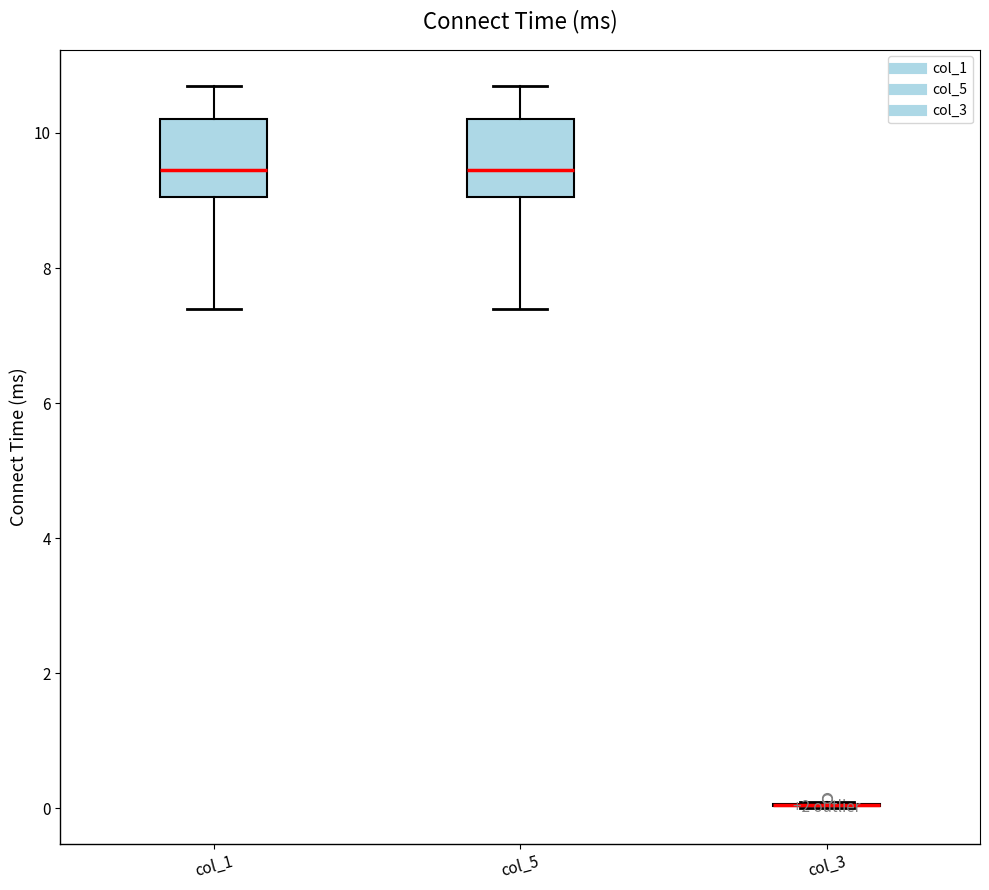

Reading left to right, transcribe this box plot: for each box, give where its median line is, the range the box spans, and where its two whiskers end, as read against the y-axis. The values are not printed on the chart, so give them approximately, as read against the axis.

col_1: median 9.4, box 9.0 to 10.2, whiskers 7.4 to 10.8
col_5: median 9.4, box 9.0 to 10.2, whiskers 7.4 to 10.8
col_3: box collapsed to a line at 0.0, whiskers 0.0 to 0.2